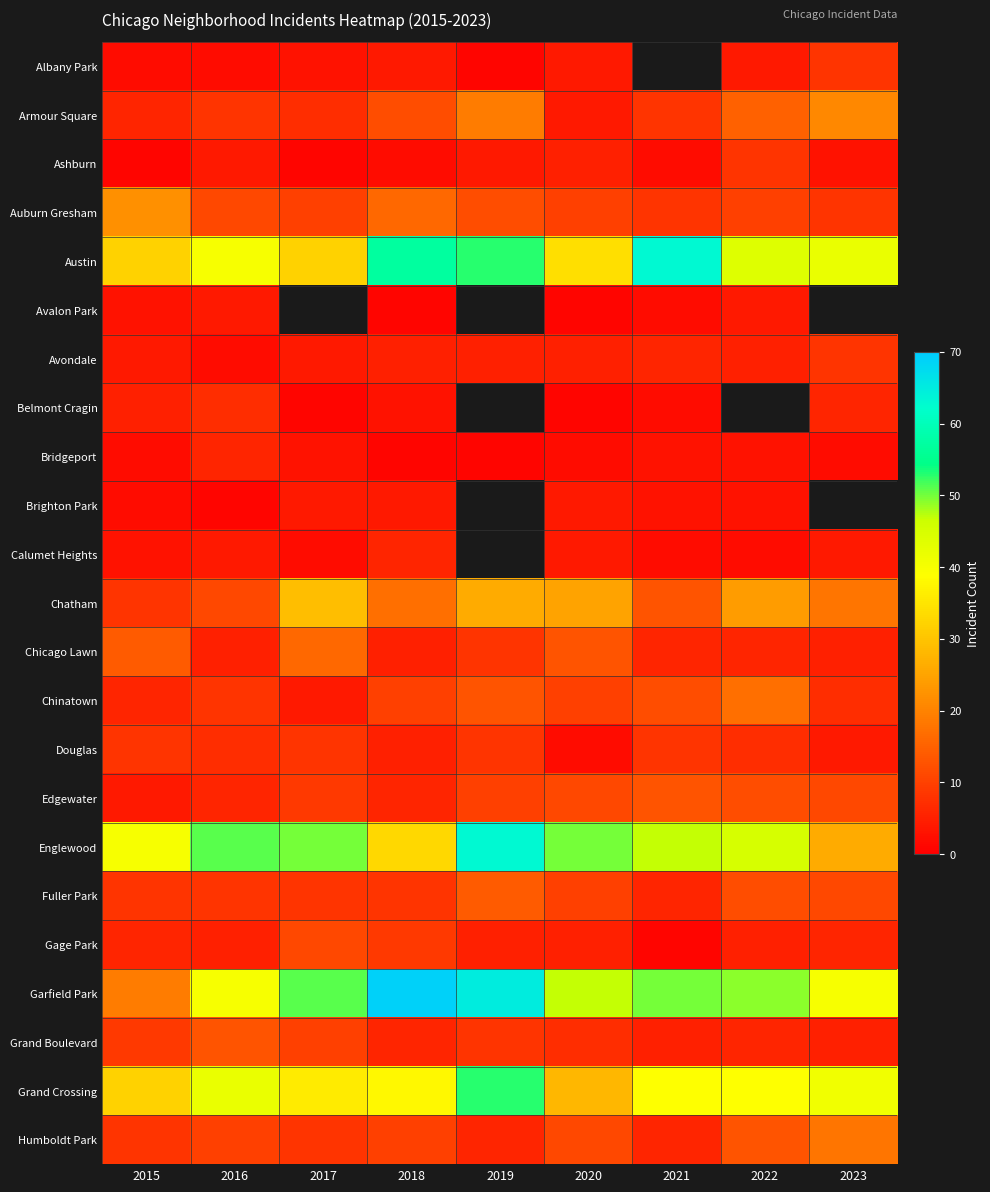

The Fuller Park series shows 4.1 at 2021. True or false?

False